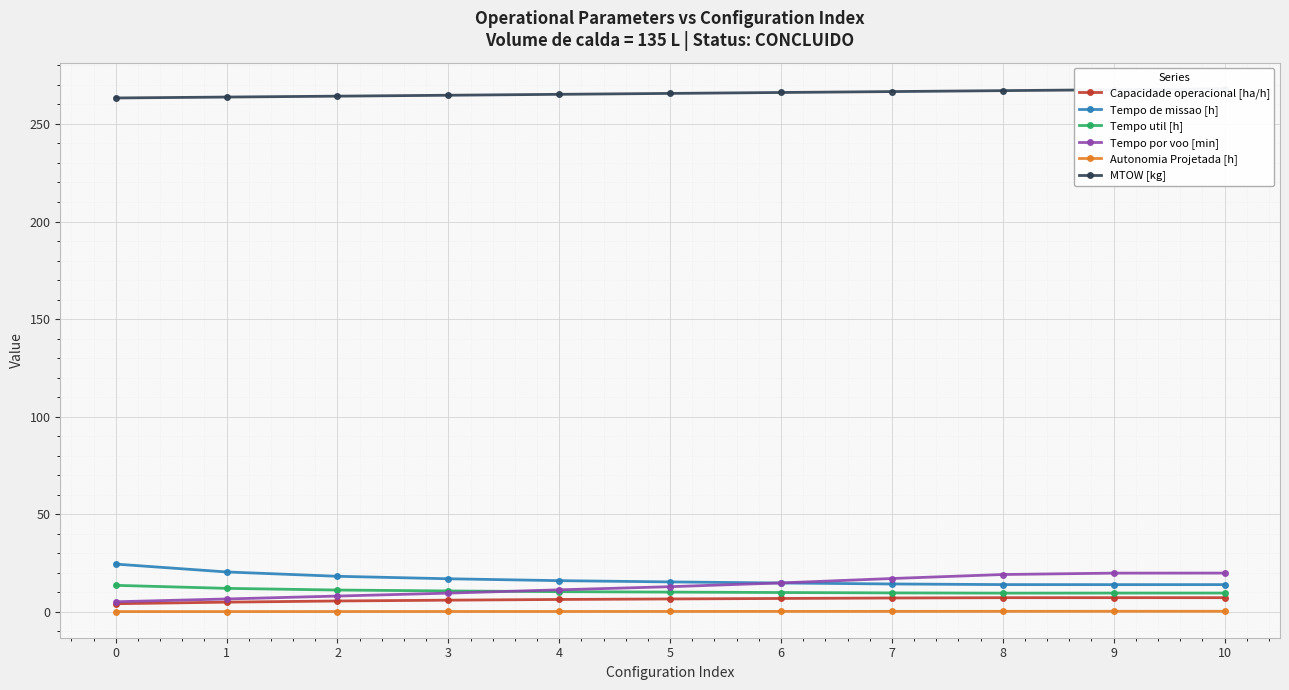

What are all the series names shown in the legend?

Capacidade operacional [ha/h], Tempo de missao [h], Tempo util [h], Tempo por voo [min], Autonomia Projetada [h], MTOW [kg]